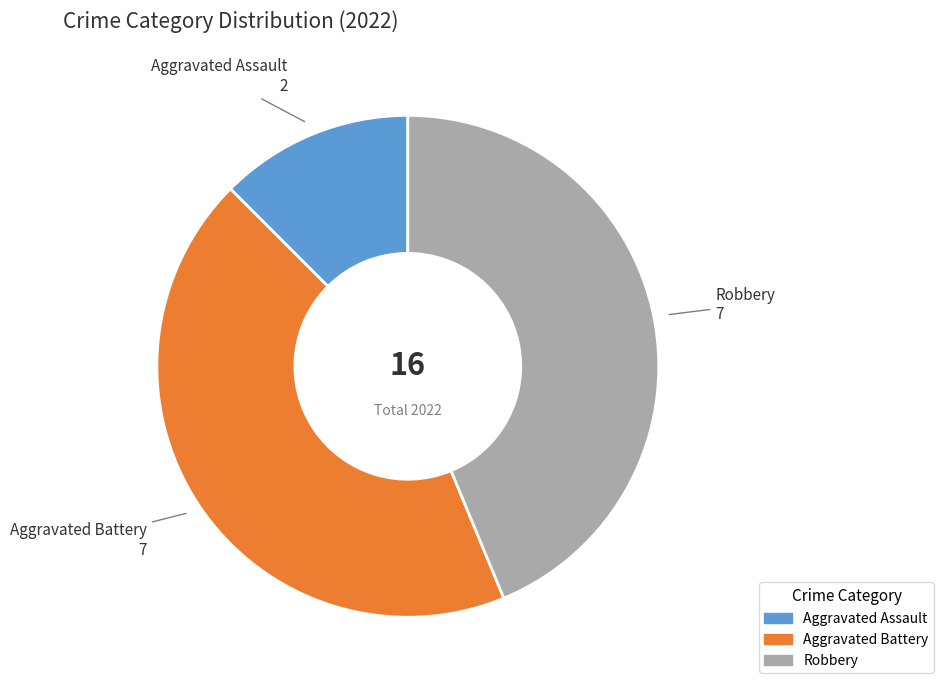

Is there any slice that represents more than half of the pie?

No